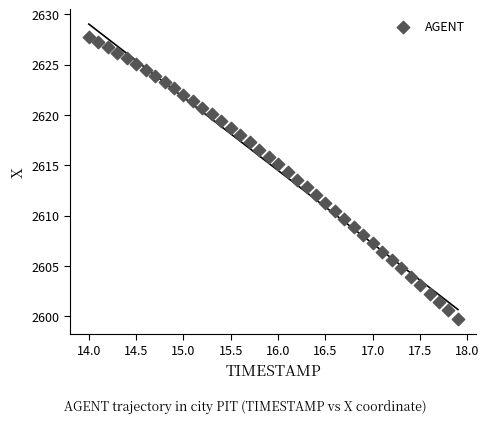

What is the range of Y values (max minus min)?

28.0